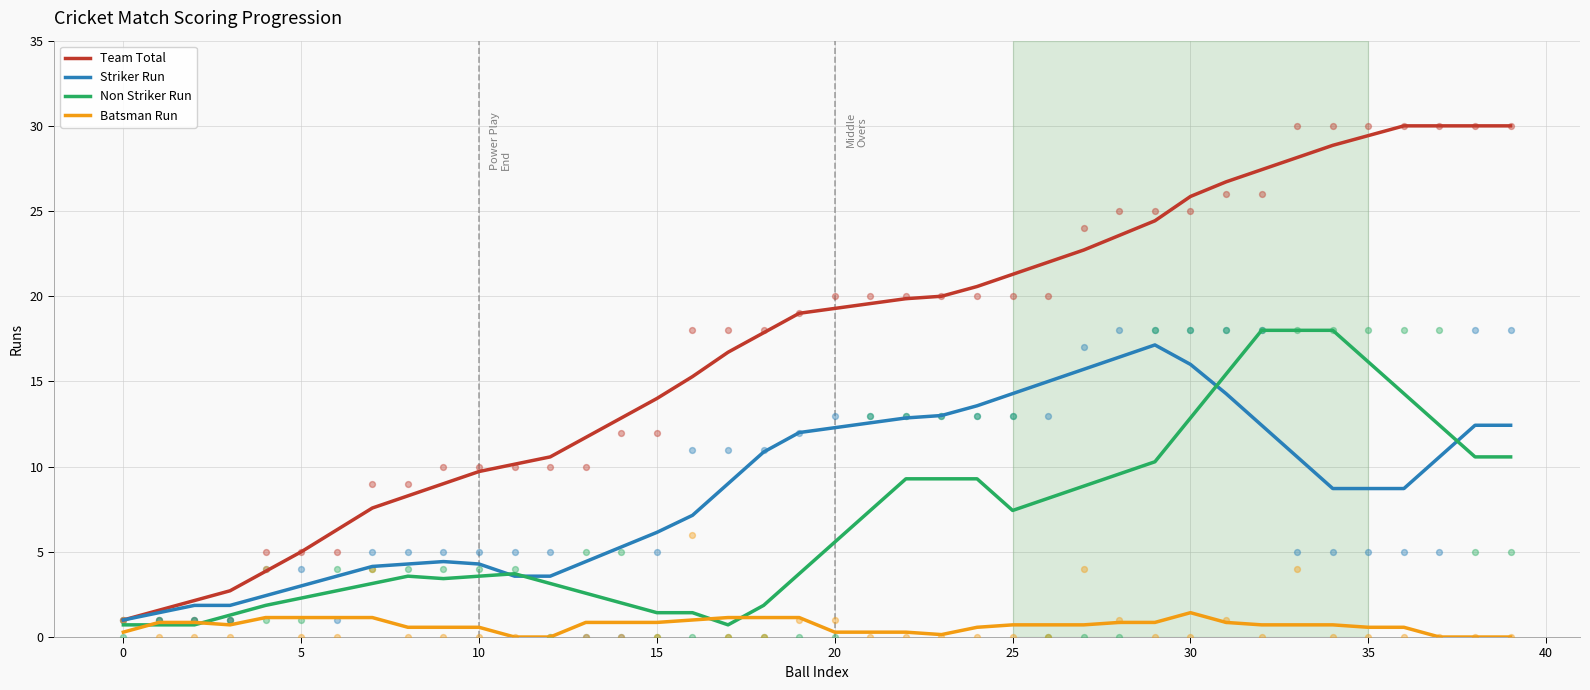

At how many categories does at least one series exceed 2?

38